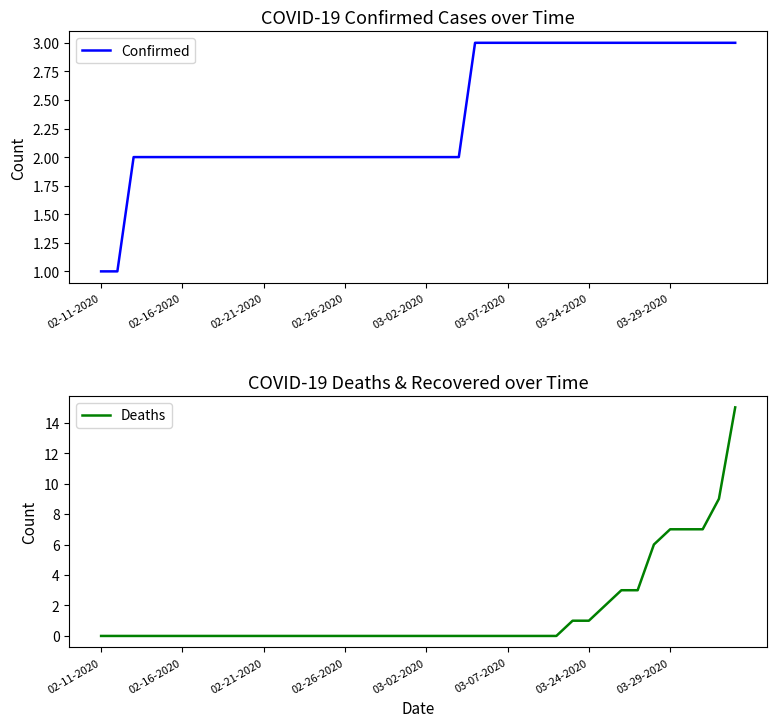

The Confirmed series shows 1 at 02-11-2020. True or false?

True